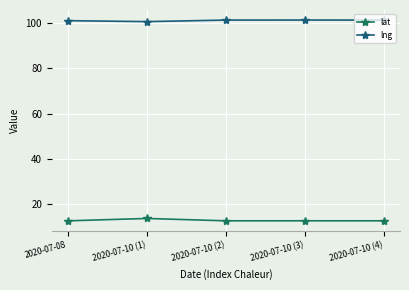

What is the value of the lat point at the 3rd from the left?

12.7